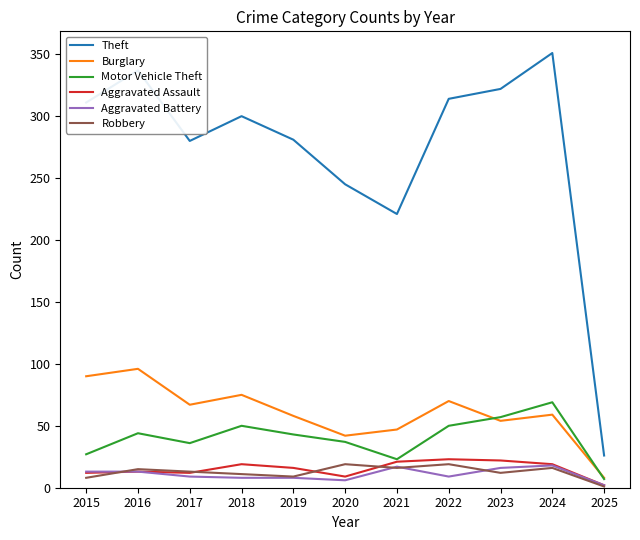

True or false: Burglary has a value of 54 at 2023.

True